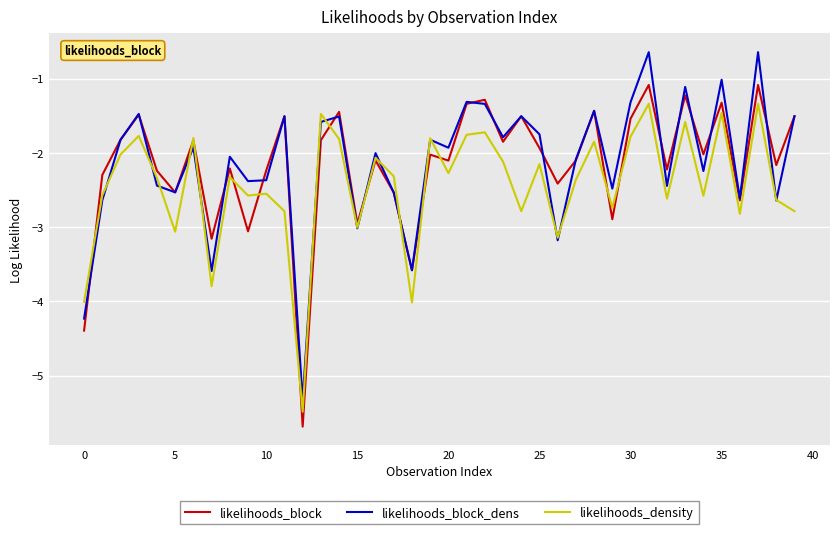

What is the average value of the likelihoods_block_dens series?

-2.1